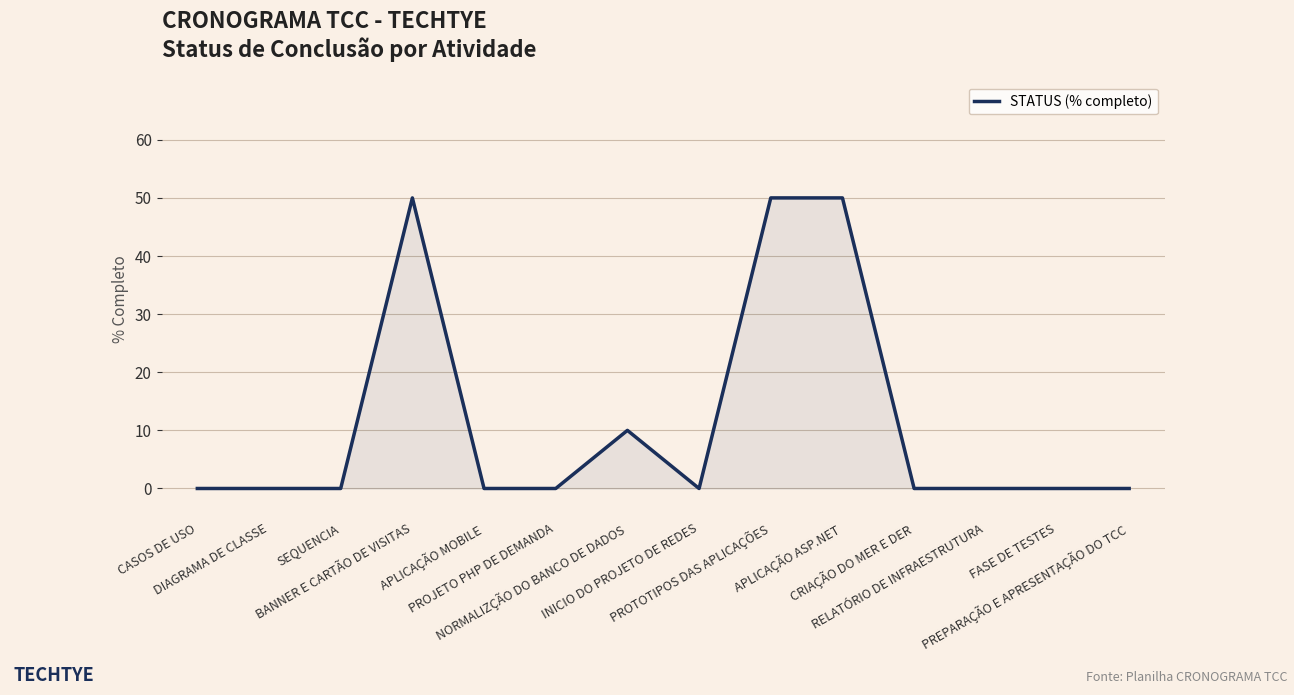

True or false: there are more than 1 points higher than both neighbors.

True